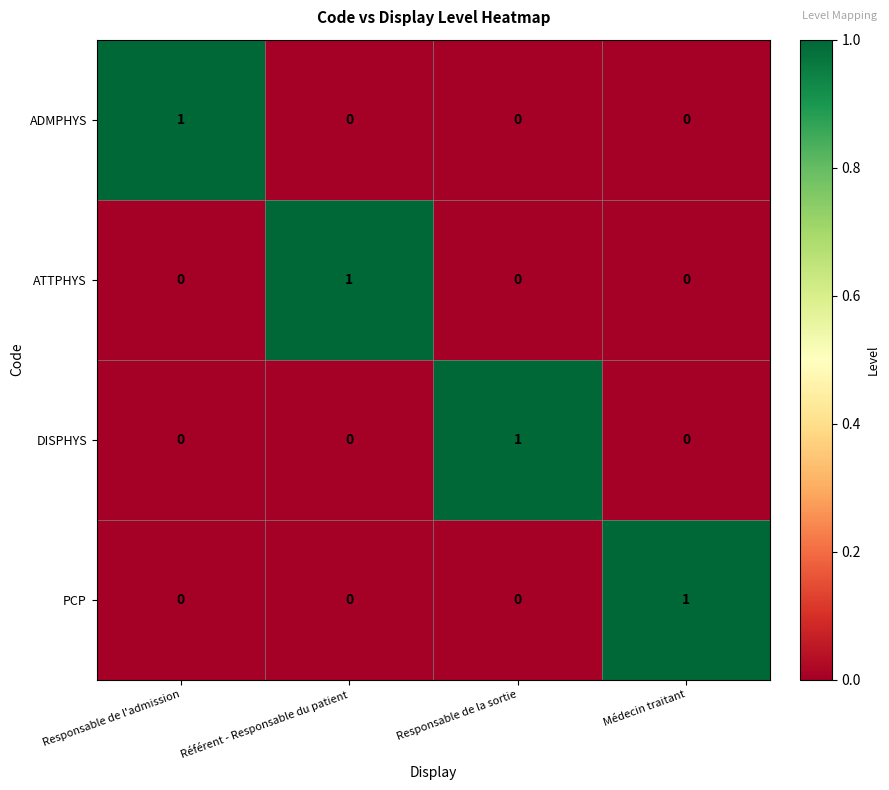

The PCP series shows 0 at Responsable de la sortie. True or false?

True